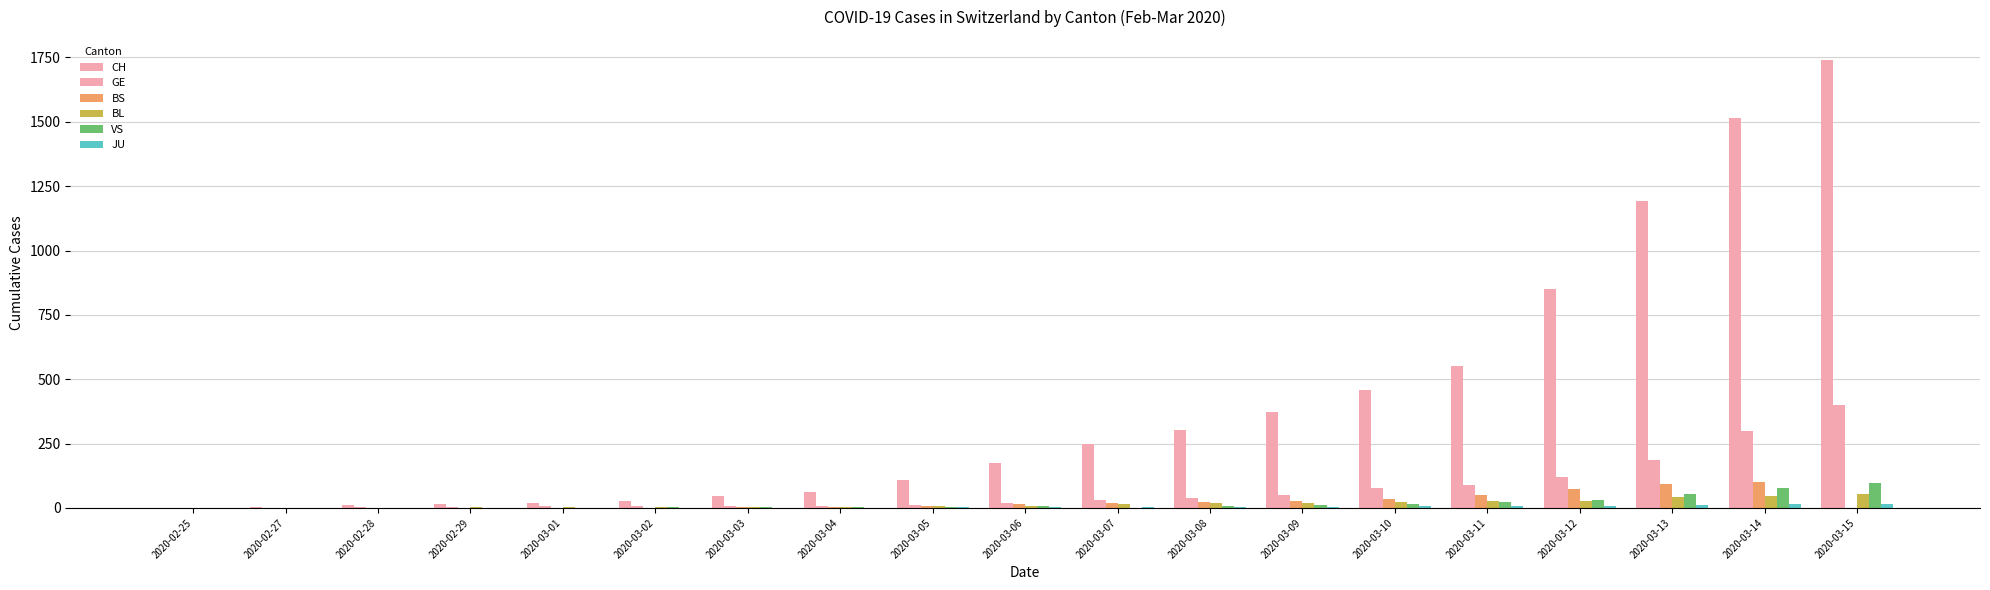

The BS series shows 3 at 2020-03-03. True or false?

True